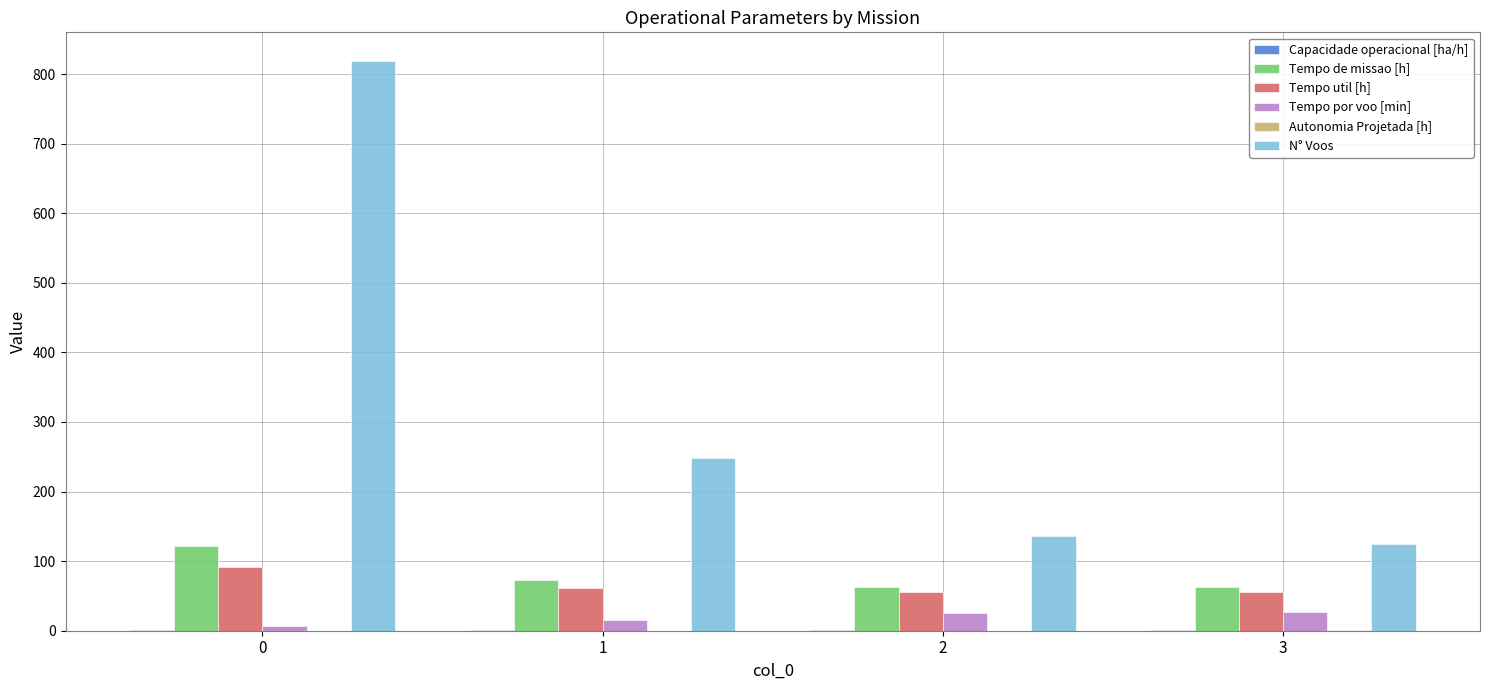

Is the value of N° Voos at 0 greater than the value of Tempo util [h] at 0?

Yes